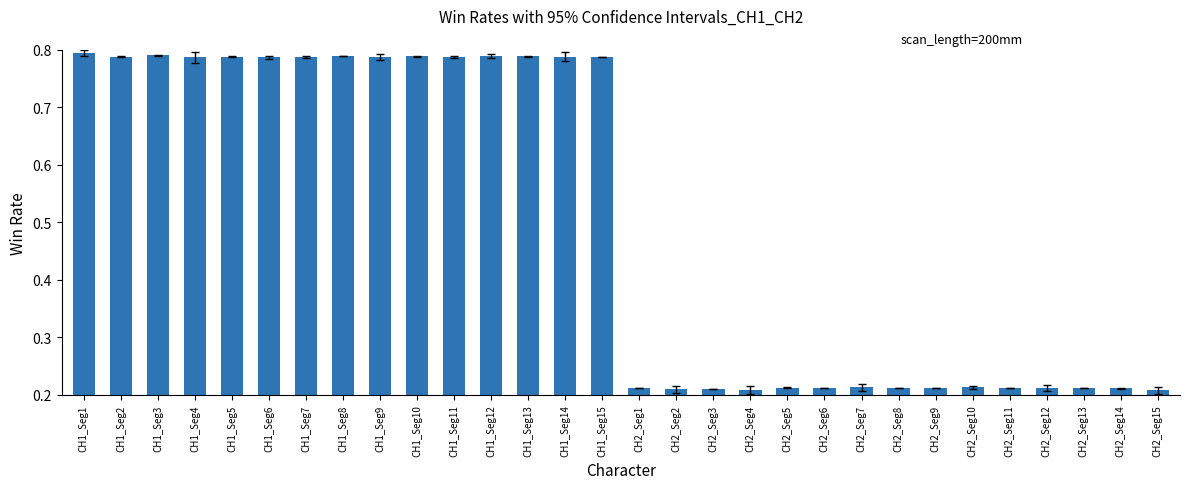

The value at CH2_Seg1 is 0.1. True or false?

False